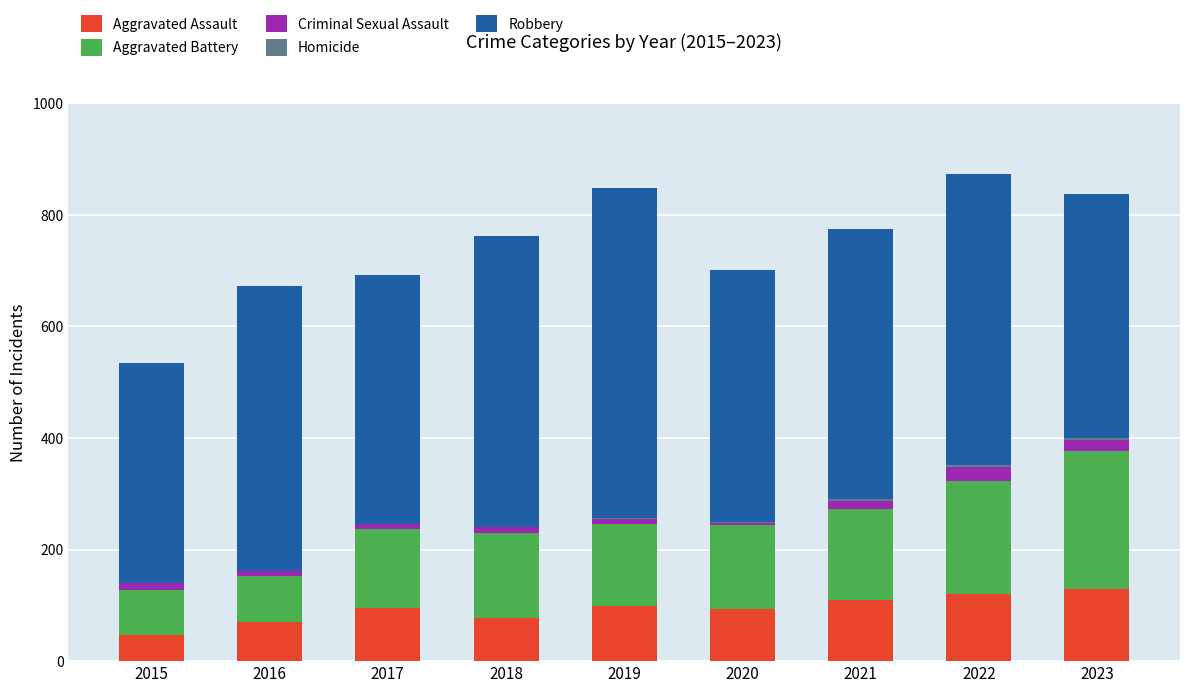

What is the sum of all Aggravated Assault values?

842